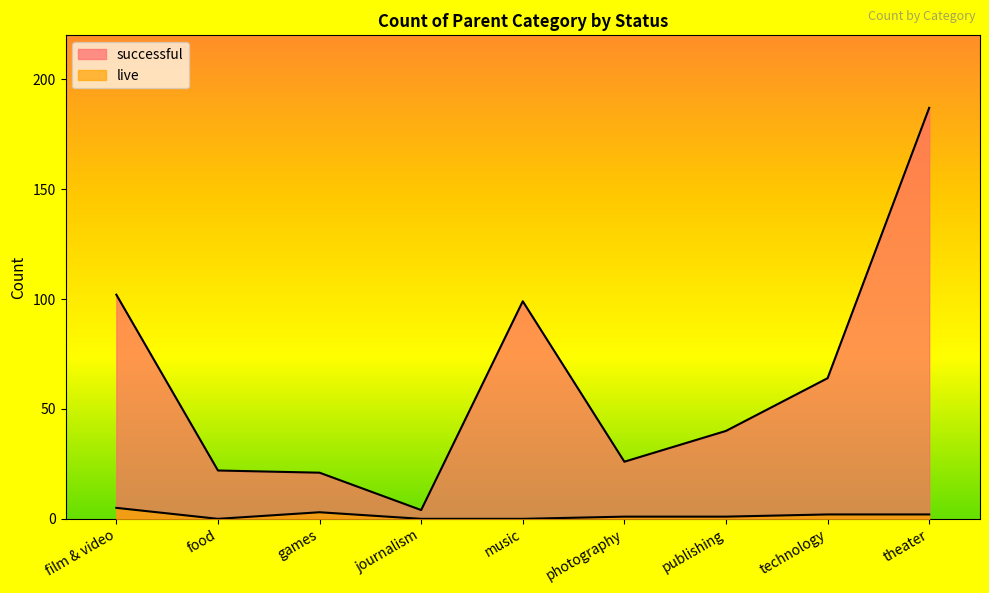

How many interior local peaks does the live series have?

1